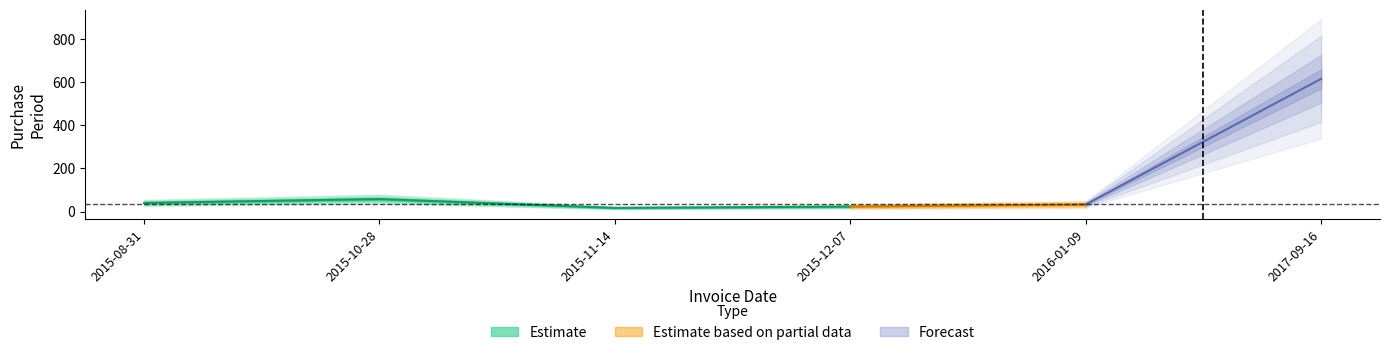

Rank the categories by value from highest to lowest.

2017-09-16, 2015-10-28, 2015-08-31, 2016-01-09, 2015-12-07, 2015-11-14